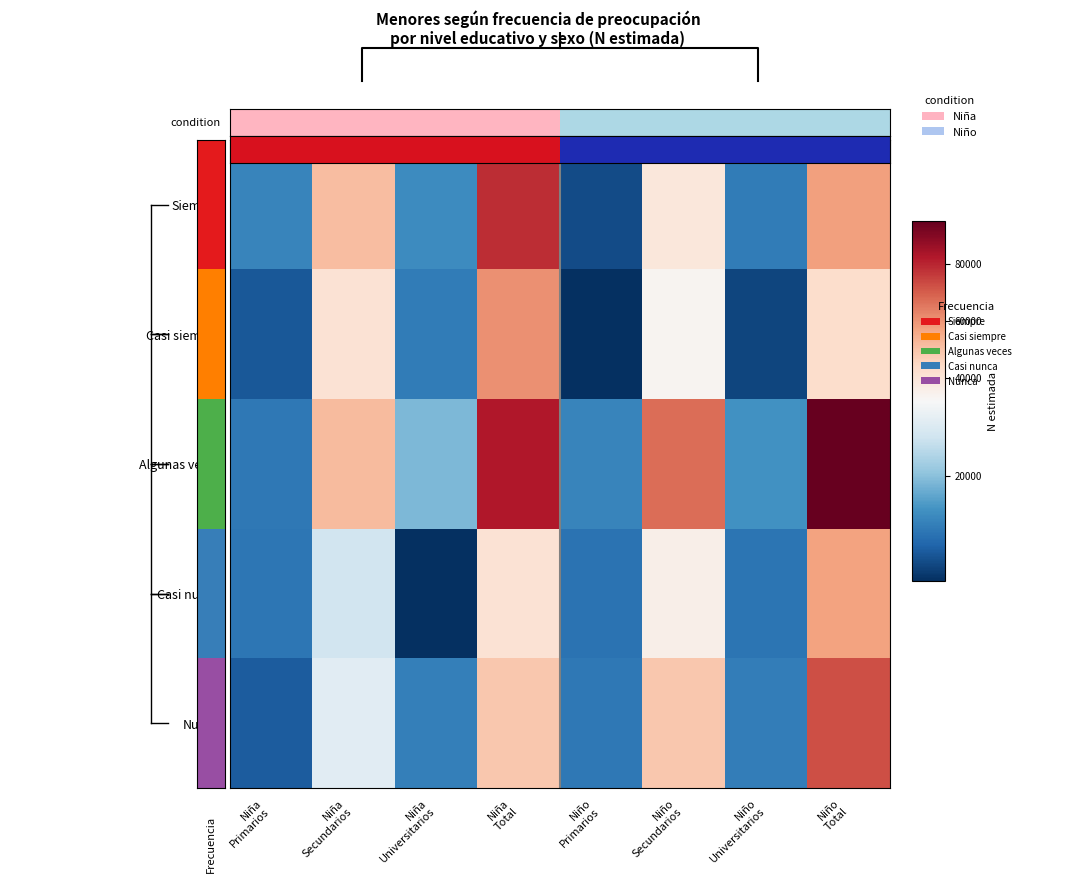

Where is Algunas veces nearest to the value 53232?

Niña Secundarios